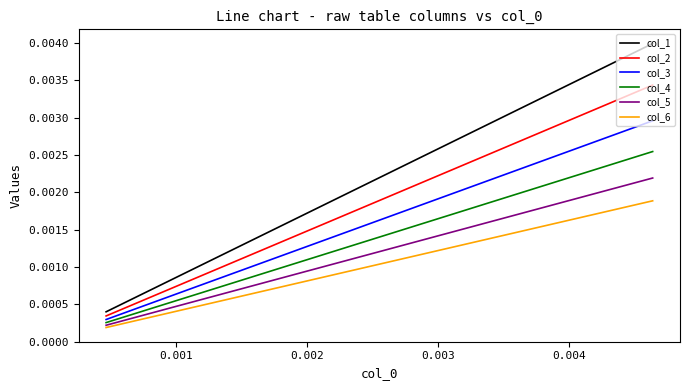

Which series has the largest total across all categories?

col_1